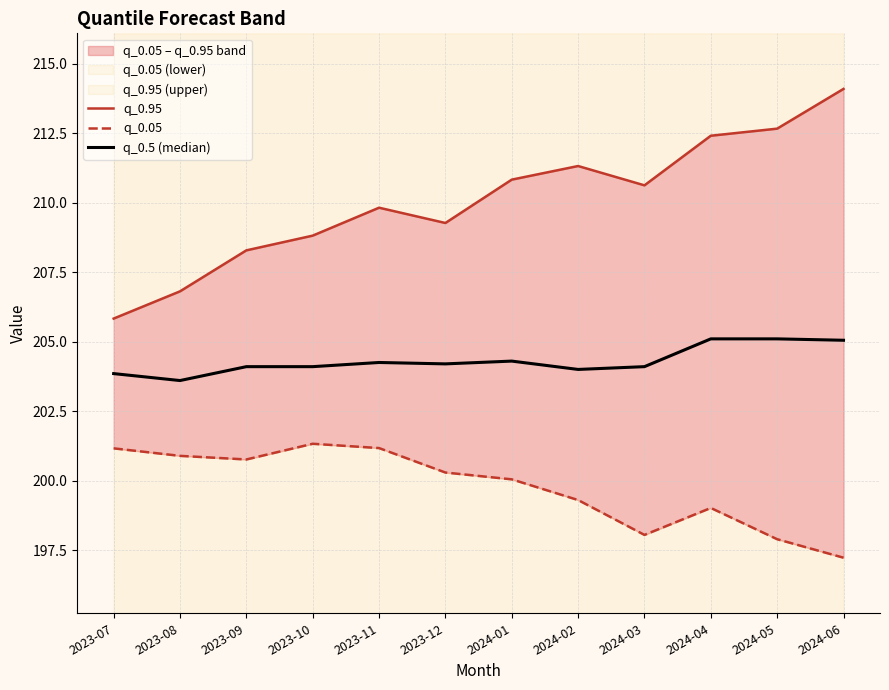

At which label does q_0.5 (median) reach its peak?

2024-04